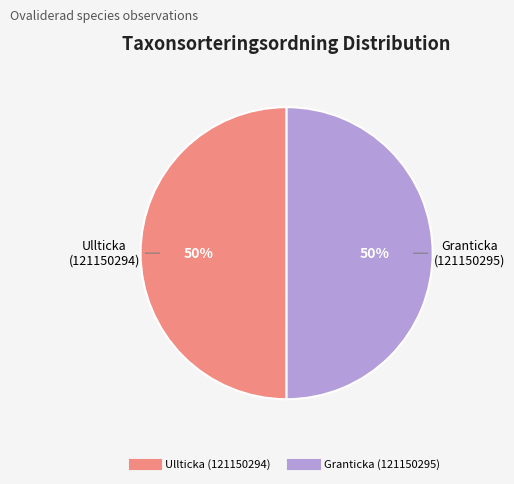

Approximately how many times larger is the value at Granticka (121150295) compared to Ullticka (121150294)?

1.0